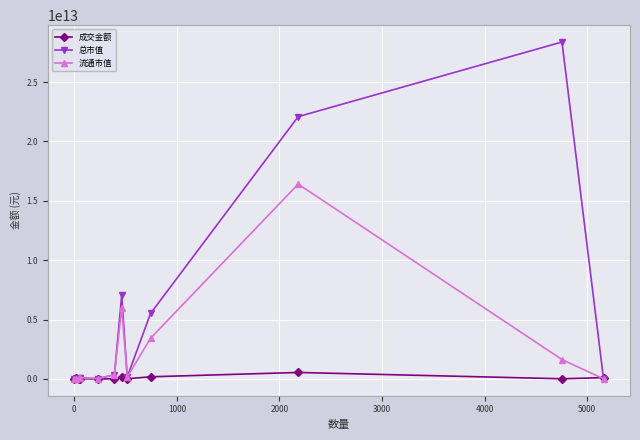

True or false: 流通市值 has more than 1 interior local peaks.

True